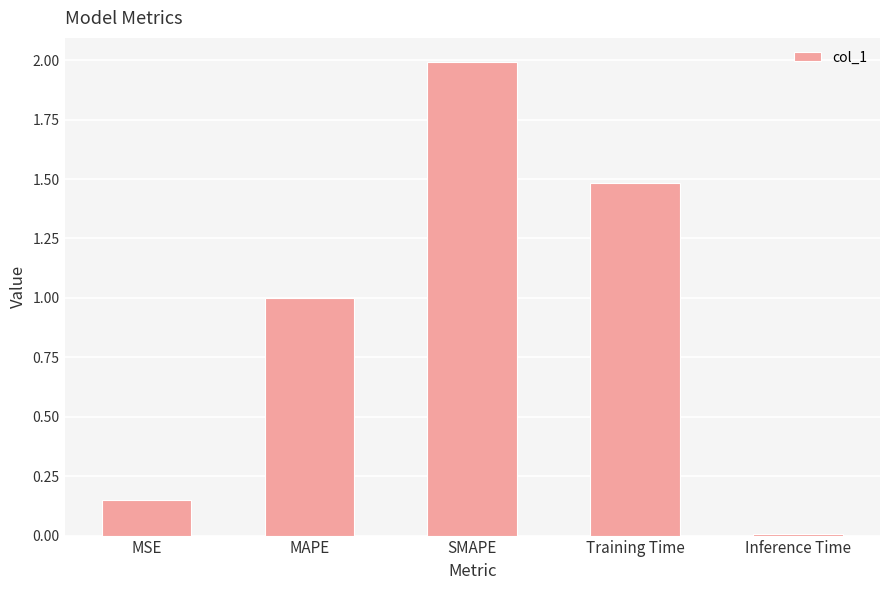

List the labels in order of value, largest first.

SMAPE, Training Time, MAPE, MSE, Inference Time